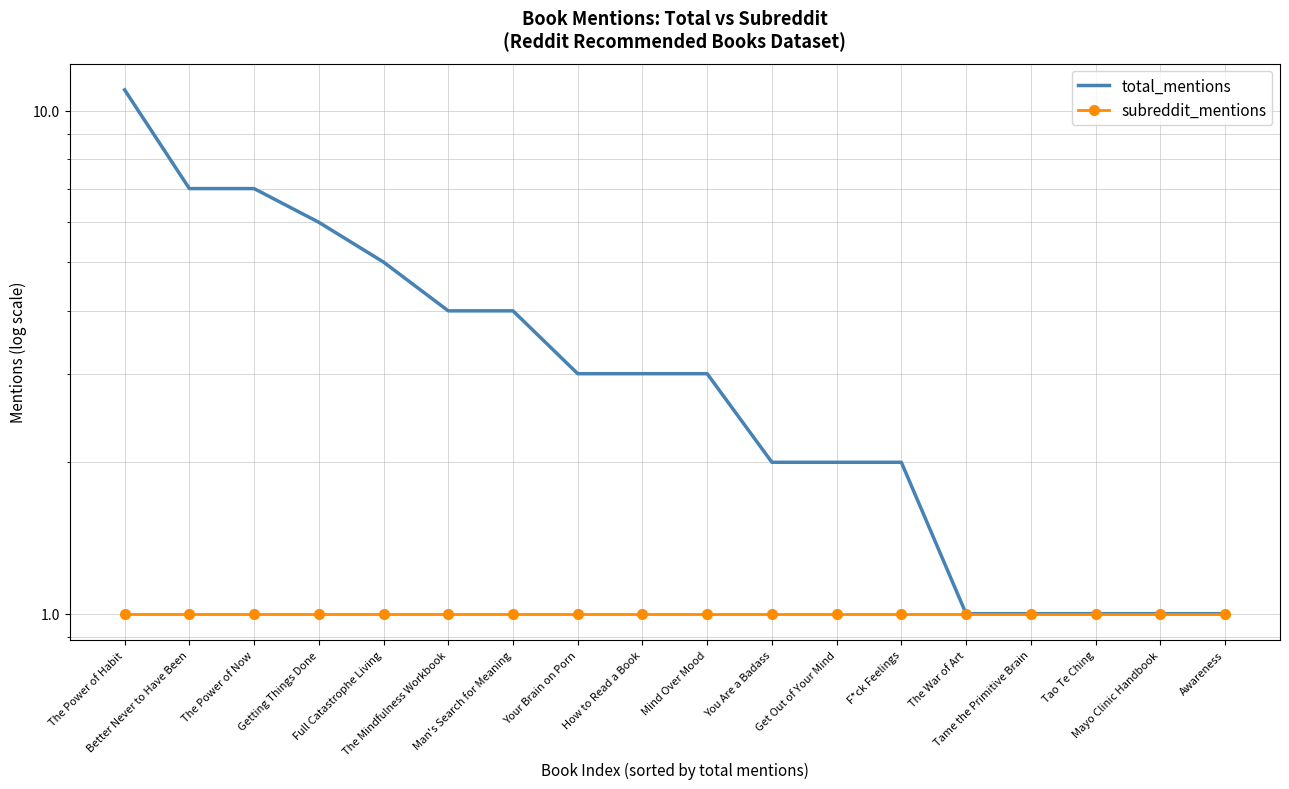

The subreddit_mentions series shows 1 at Mind Over Mood. True or false?

False